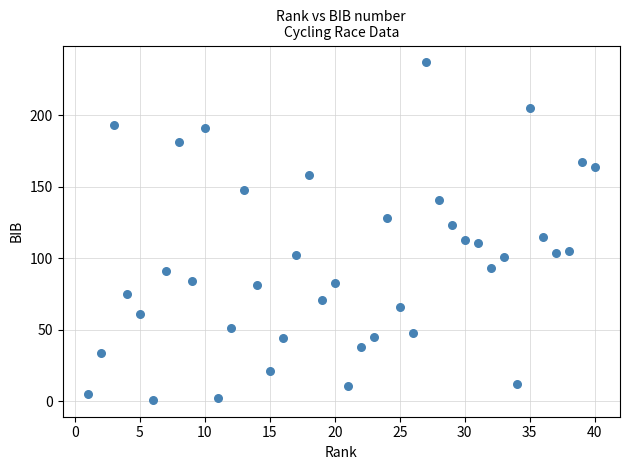

What is the range of Y values (max minus min)?

236